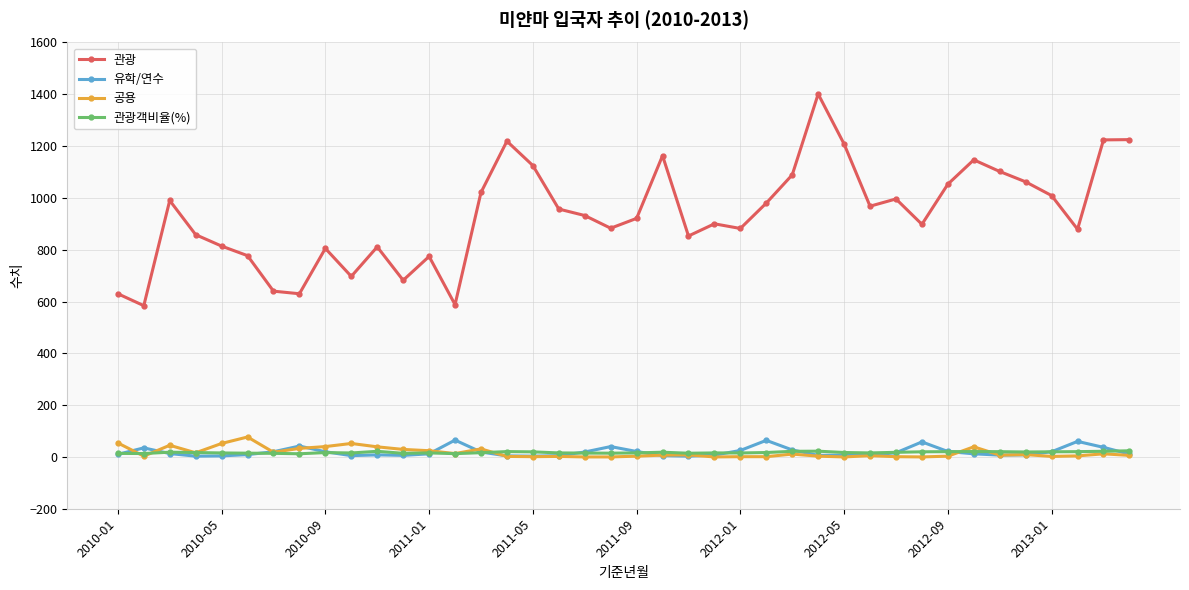

True or false: 유학/연수 has more than 1 interior local peaks.

True